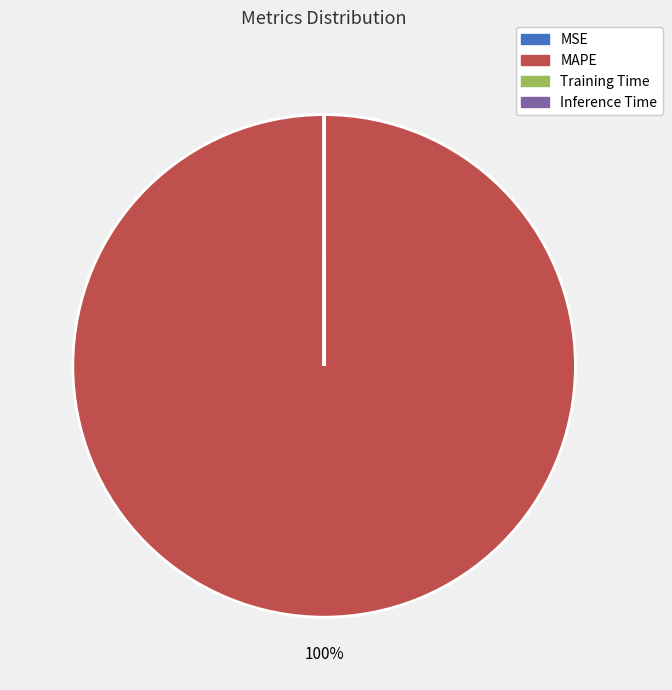

Does MAPE account for over 50% of the chart?

Yes